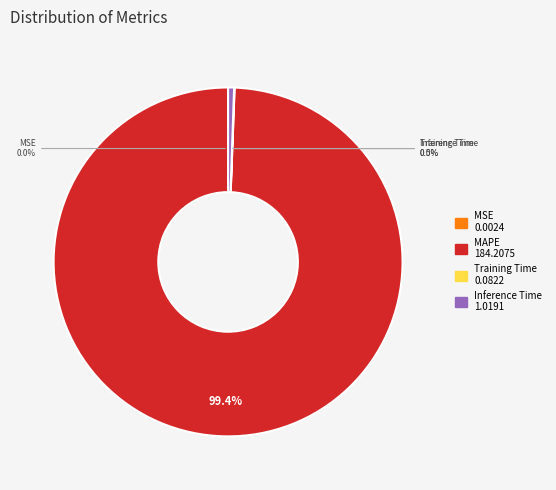

Is there any slice that represents more than half of the pie?

Yes